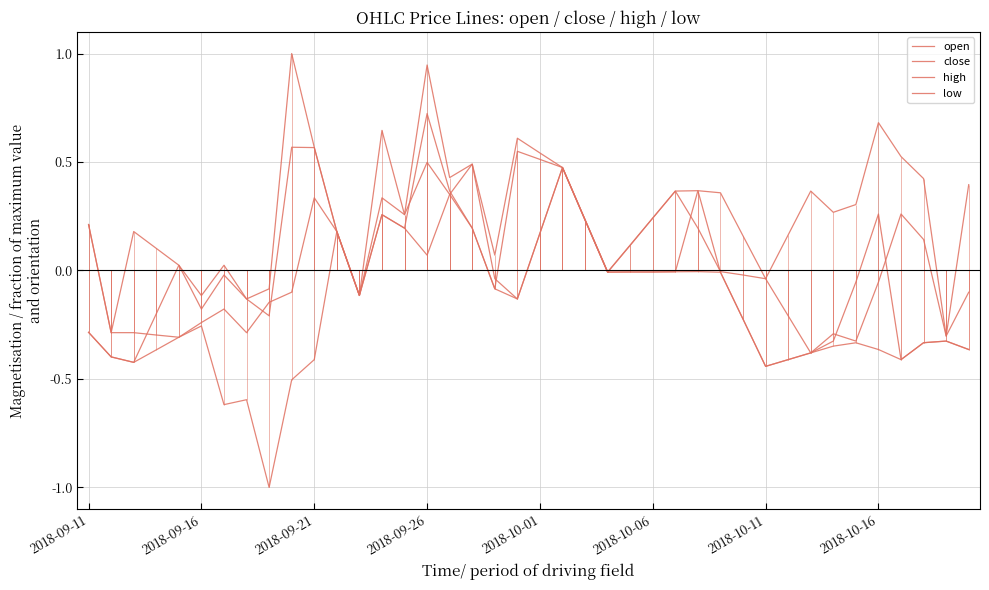

What is the maximum value for low?

0.5